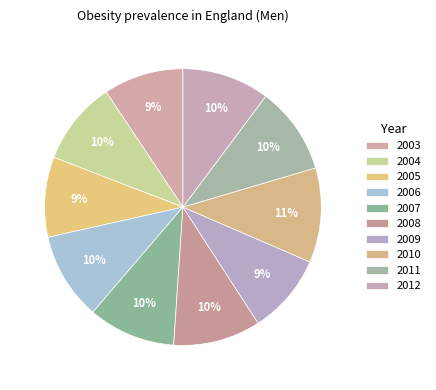

To the nearest percent, what is the combined percentage of 2003 and 2005?

19%